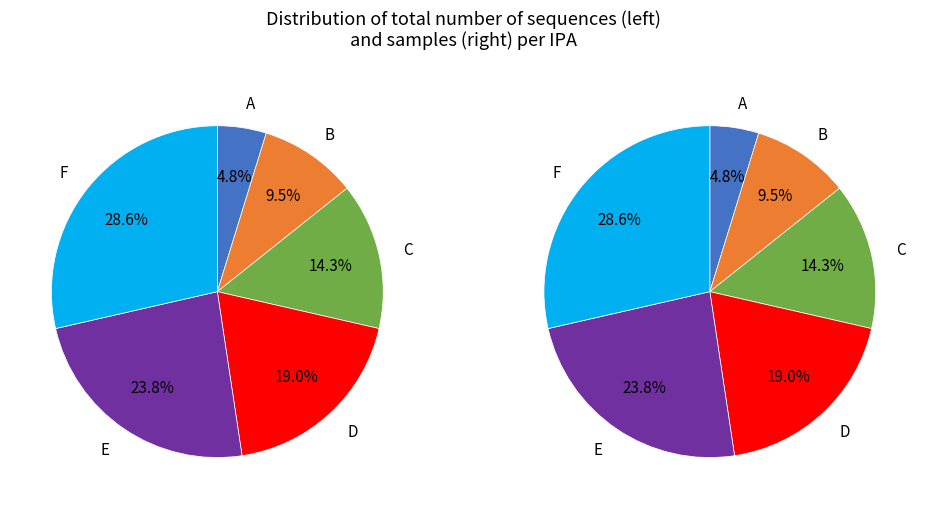

True or false: A accounts for 5% of the total.

True